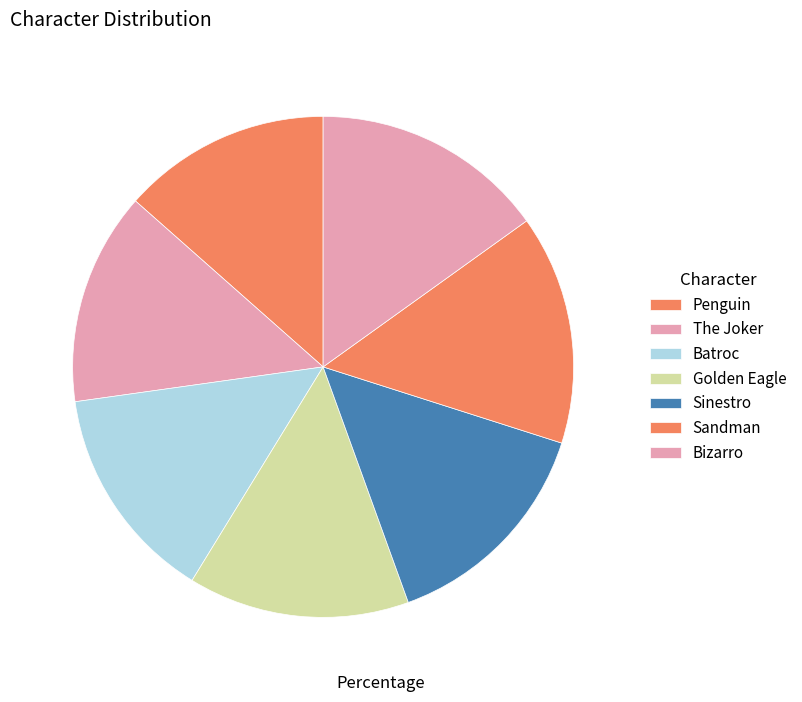

What percentage is the Penguin slice, to the nearest percent?

13%